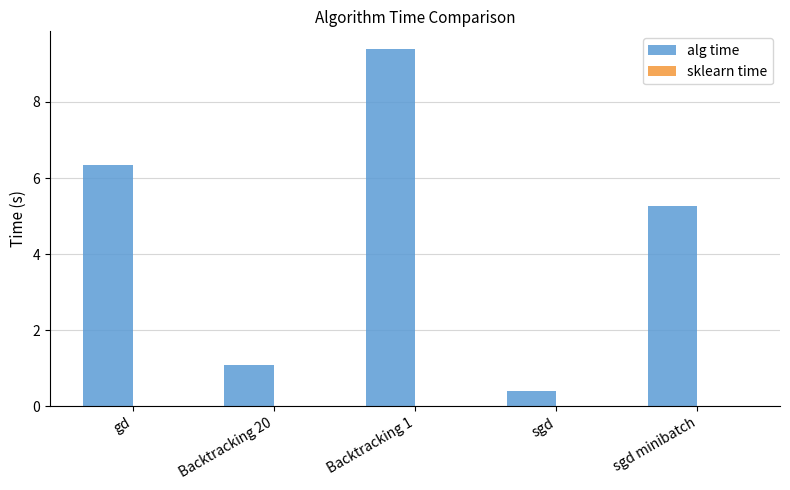

What is the highest value of the alg time series?

9.4